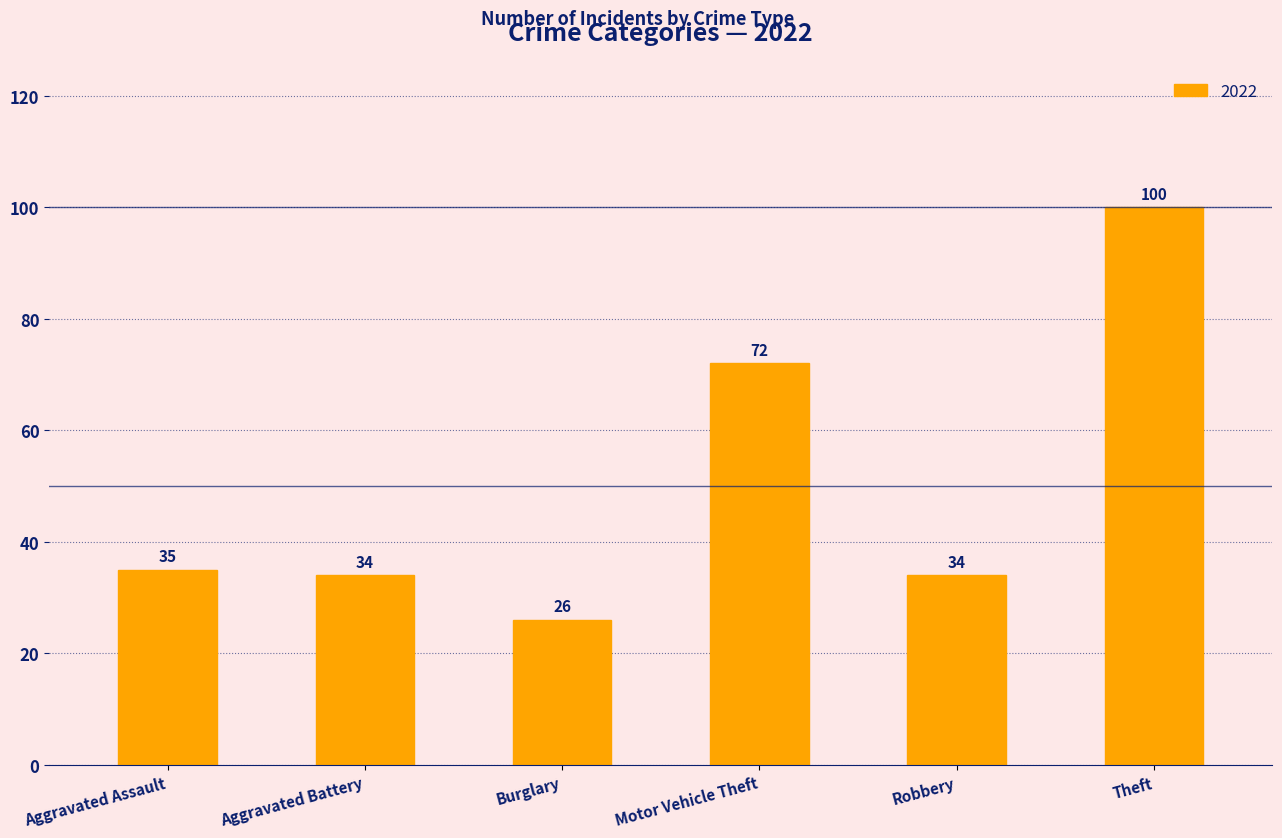

Count the number of data series in this chart.

1